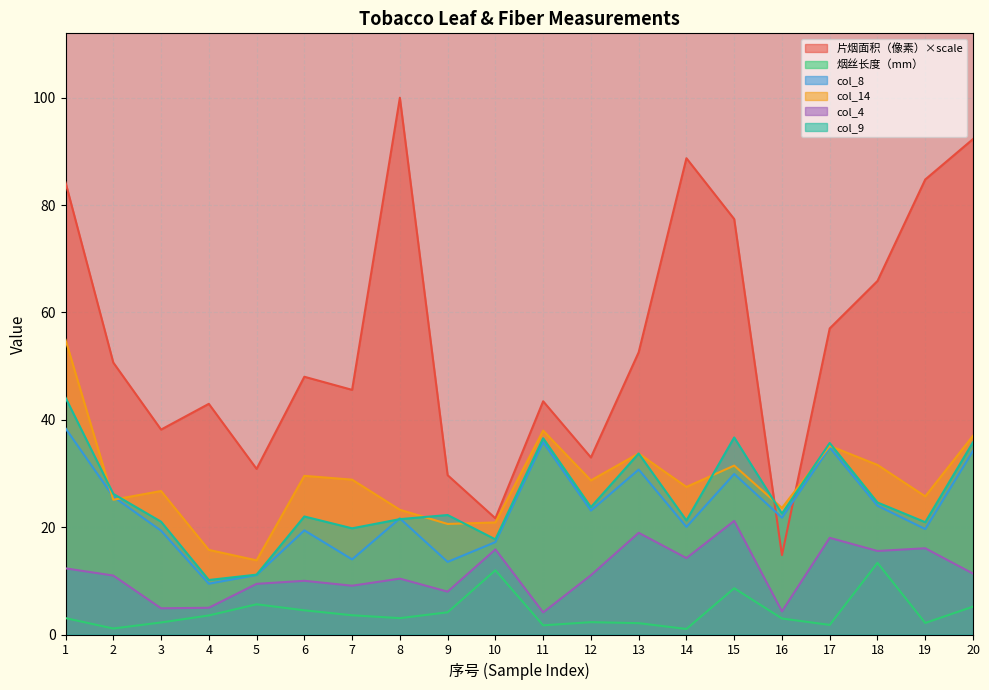

How many lines are shown in the chart?

6